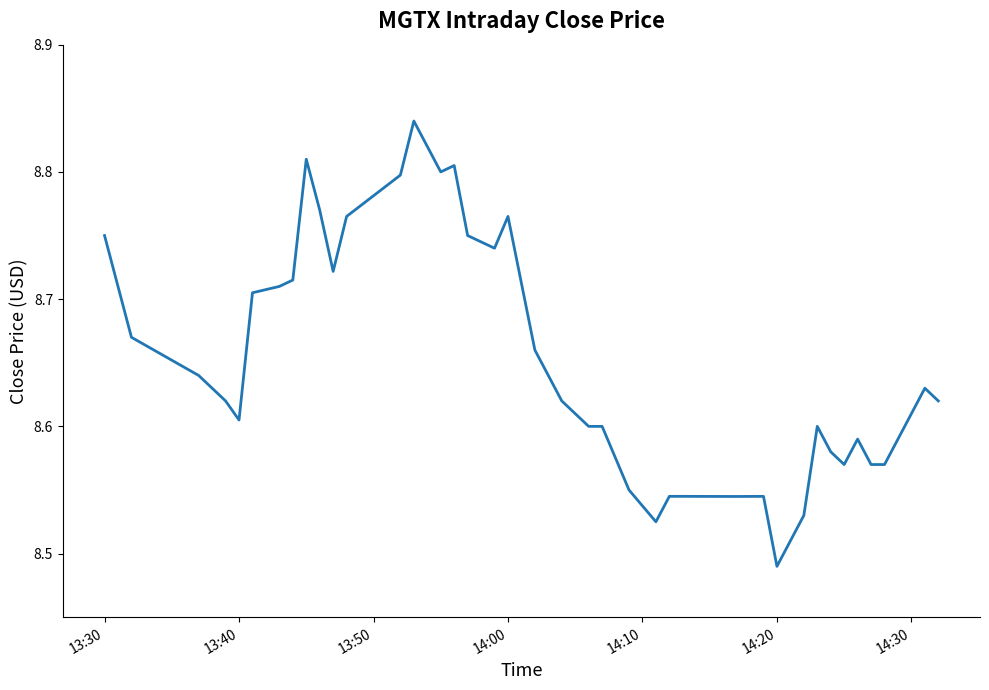

What is the smallest value displayed?

8.5